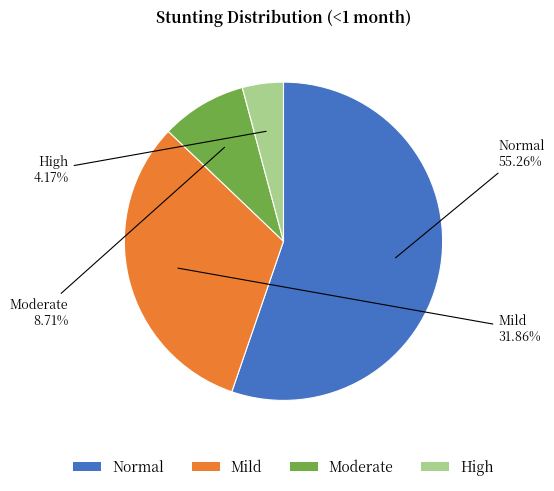

Which slice represents more than half of the pie?

Normal